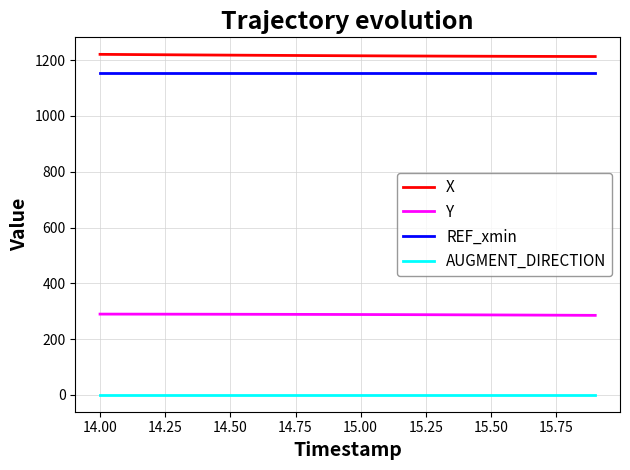

Which series has the largest total across all categories?

X